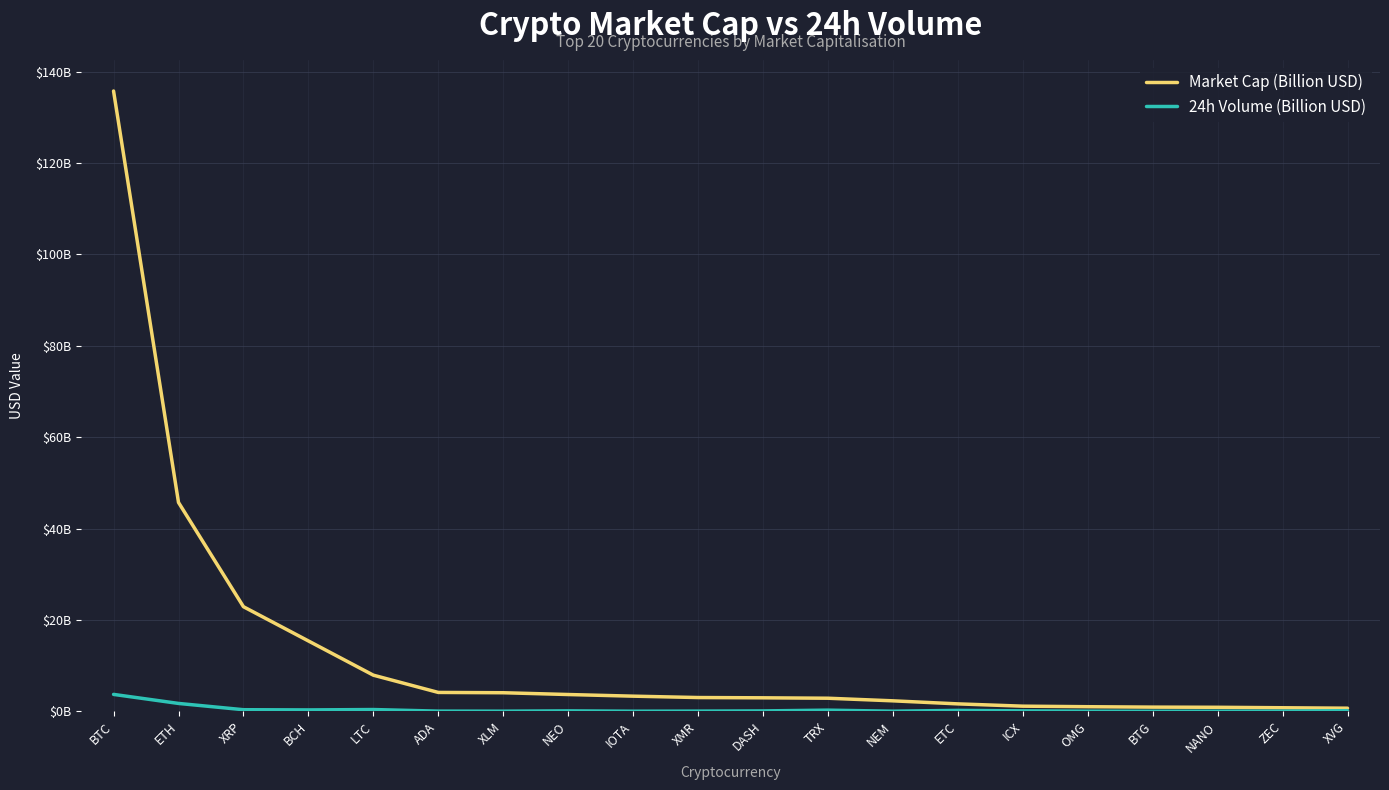

Does the chart display data point markers on the line(s)?

No